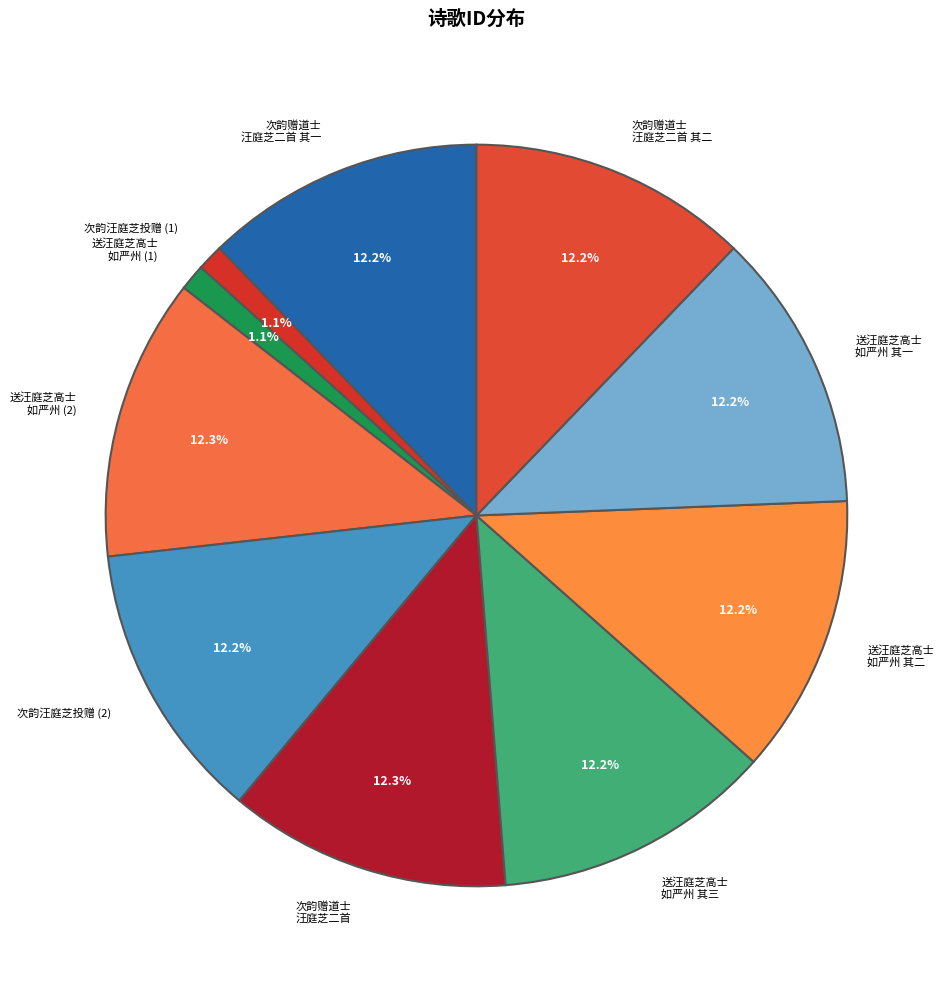

Approximately how many times larger is the value at 次韵赠道士 汪庭芝二首 其一 compared to 次韵赠道士 汪庭芝二首?

1.0